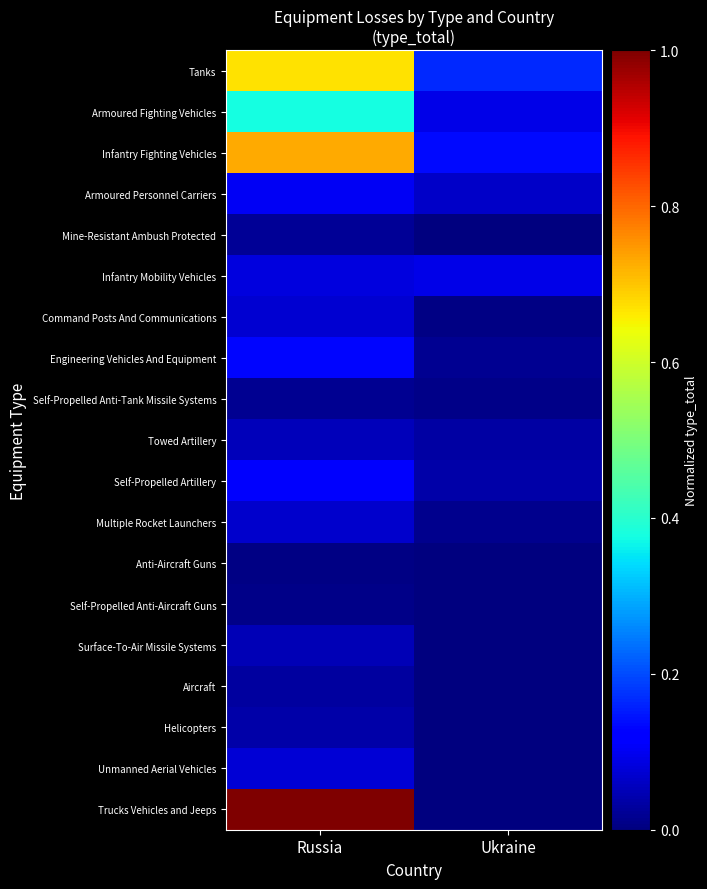

What is the spread (max minus min) of values at Russia?

1.0